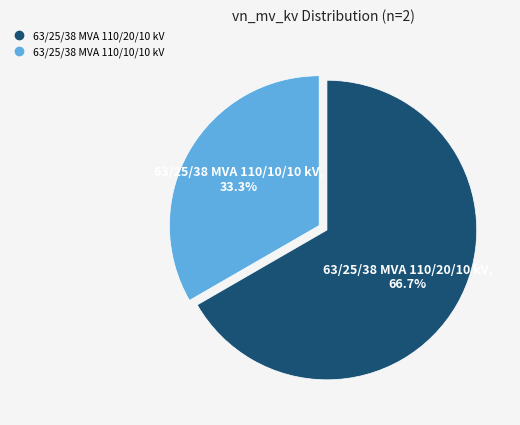

To the nearest percent, what is the combined percentage of 63/25/38 MVA 110/10/10 kV and 63/25/38 MVA 110/20/10 kV?

100%